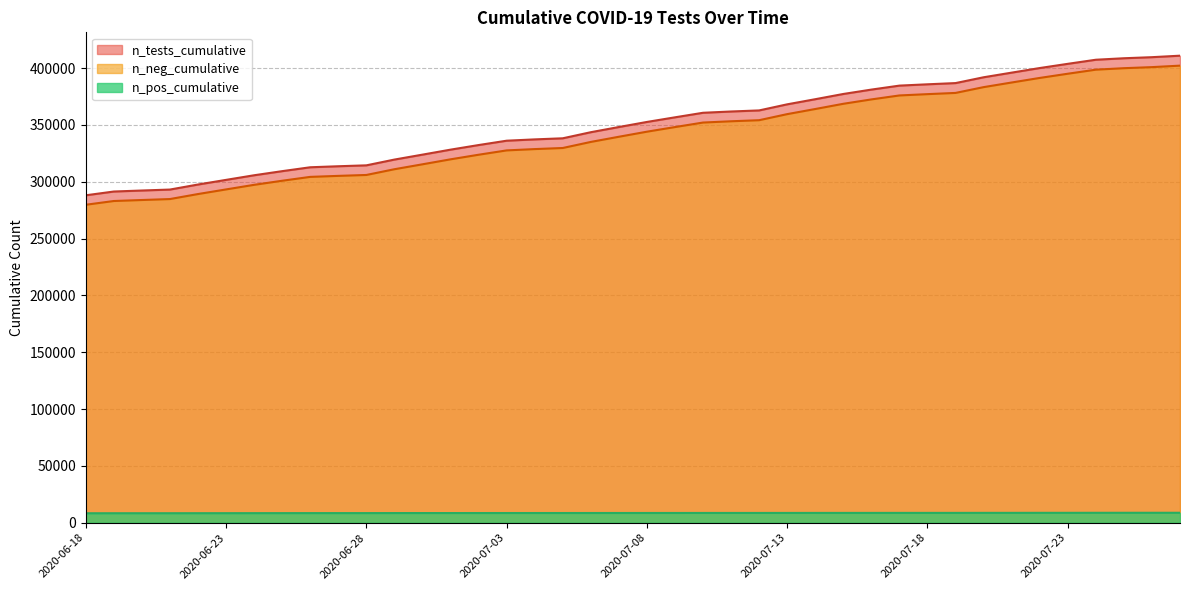

True or false: n_neg_cumulative and n_pos_cumulative cross at least once.

False